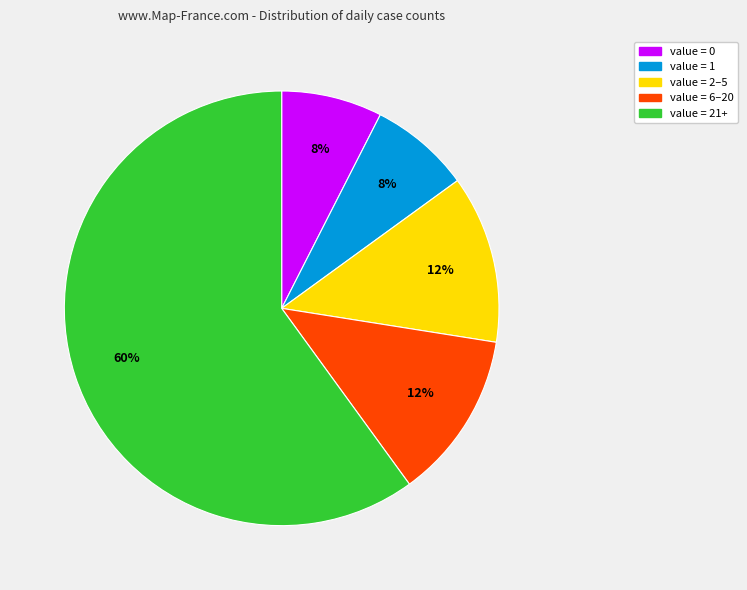

Is there a majority slice in this chart?

Yes